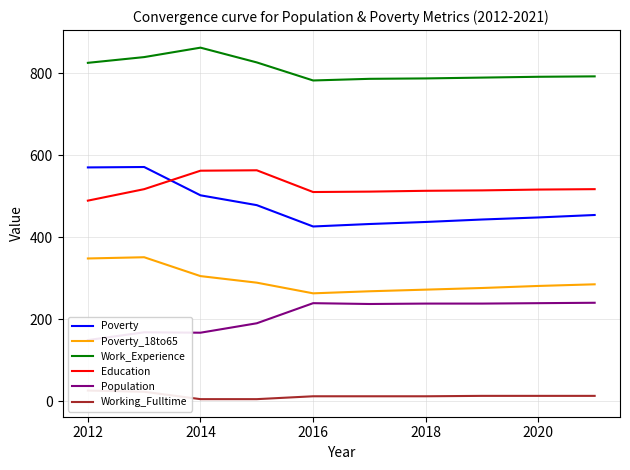

What is the value of the Poverty_18to65 point at the 6th from the left?

268